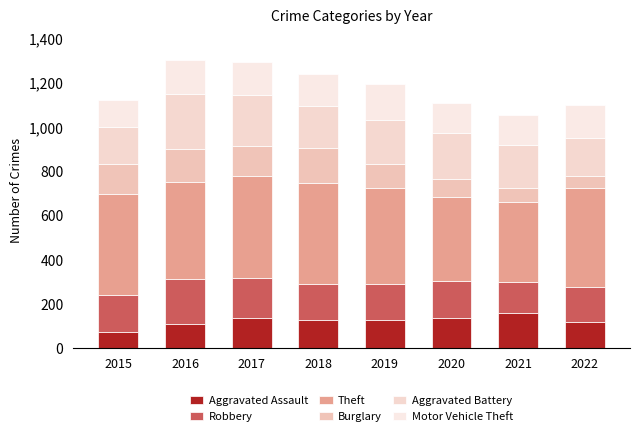

How many values in the Aggravated Assault series are below 128?

4